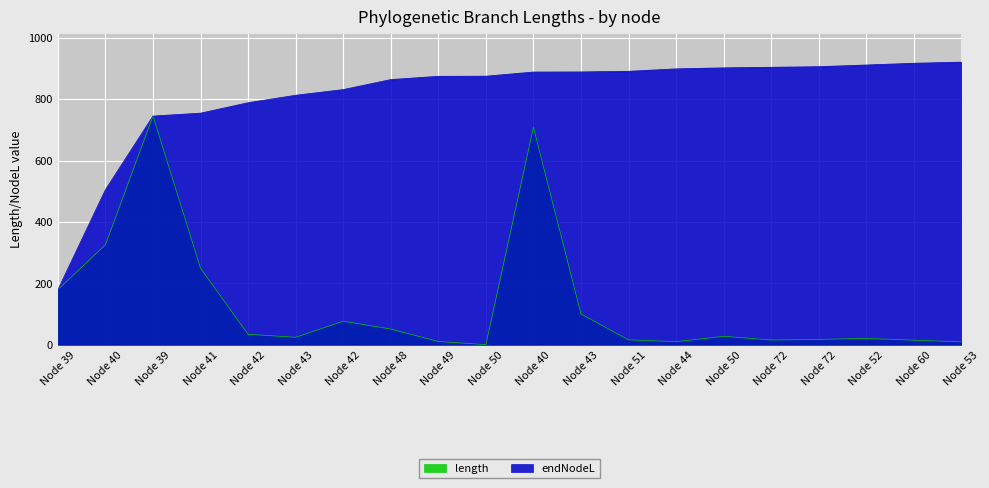

True or false: endNodeL has more than 0 points higher than both neighbors.

False